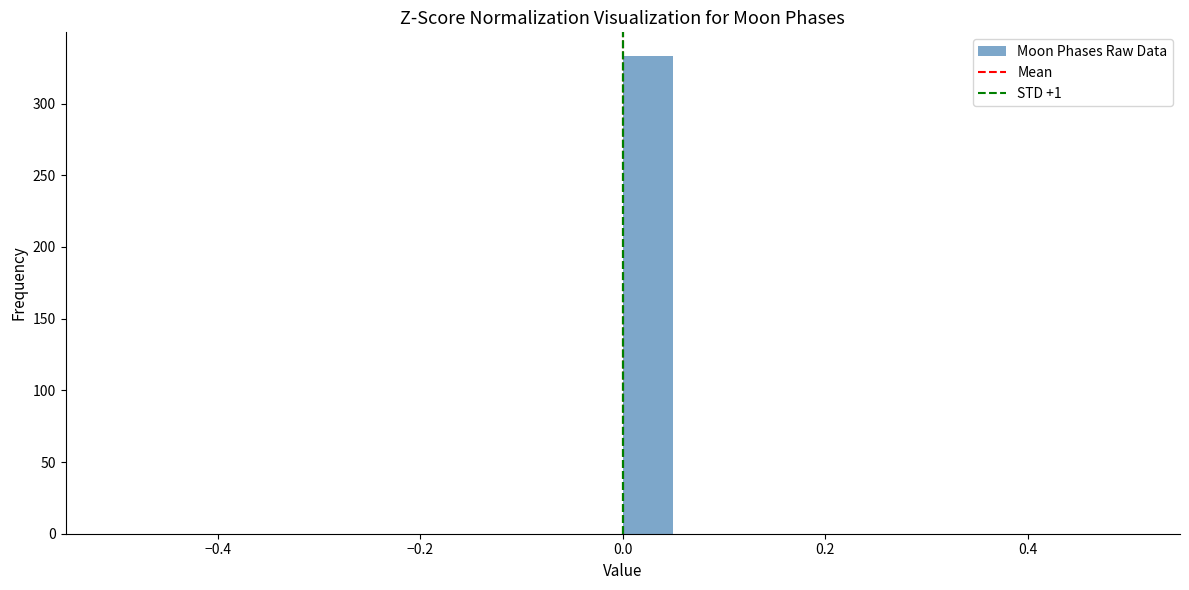

Around what value on the x-axis is the tallest bar? Give the approximate position of its centre, as read against the axis.

0.02